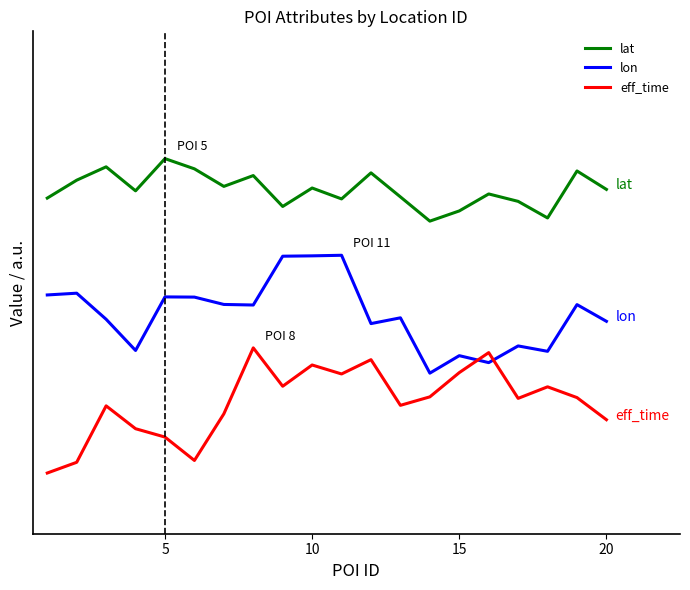

What are all the series names shown in the legend?

lat, lon, eff_time